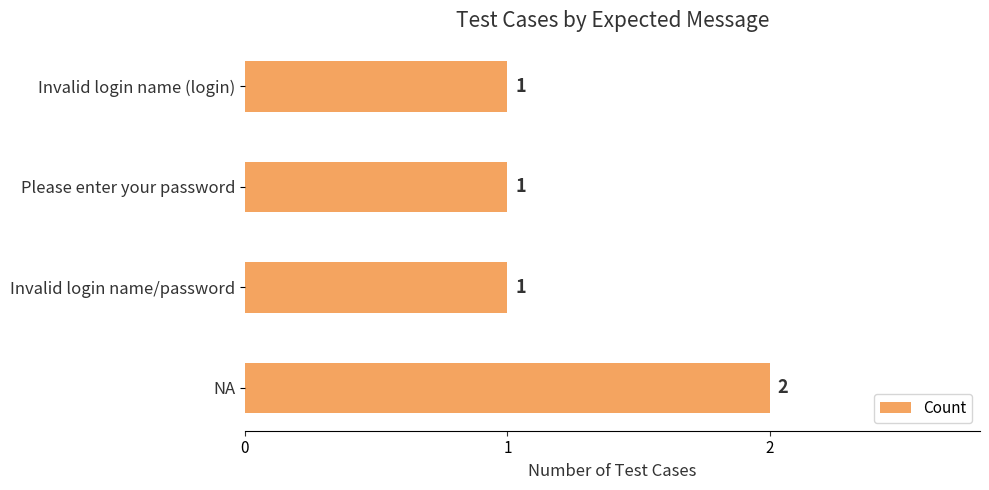

What is the sum of all values?

5